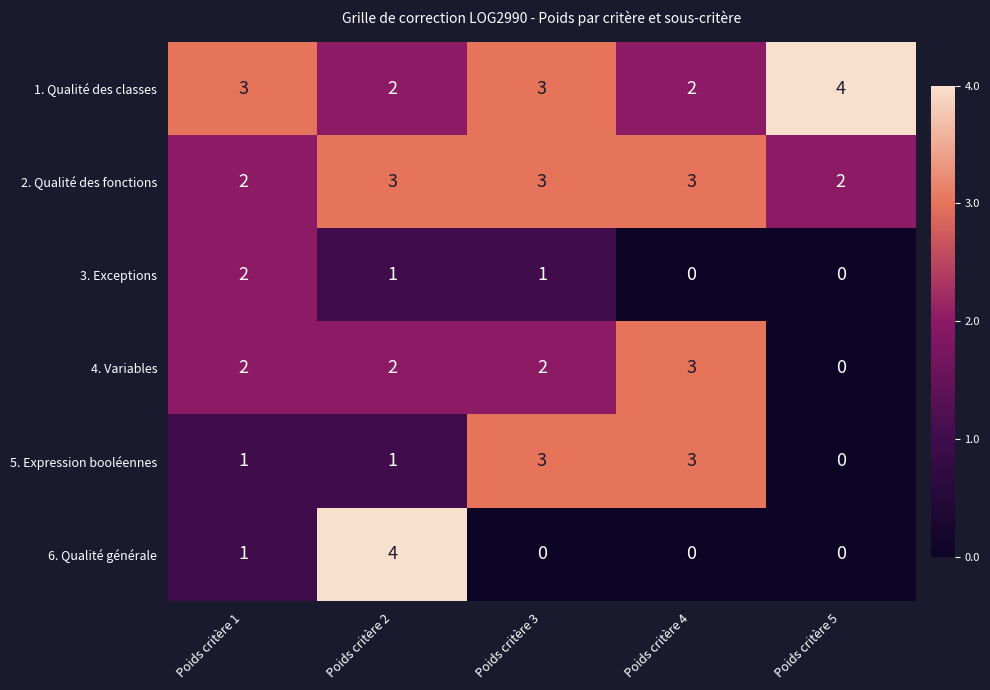

True or false: 2. Qualité des fonctions has a value of 3 at Poids critère 2.

True